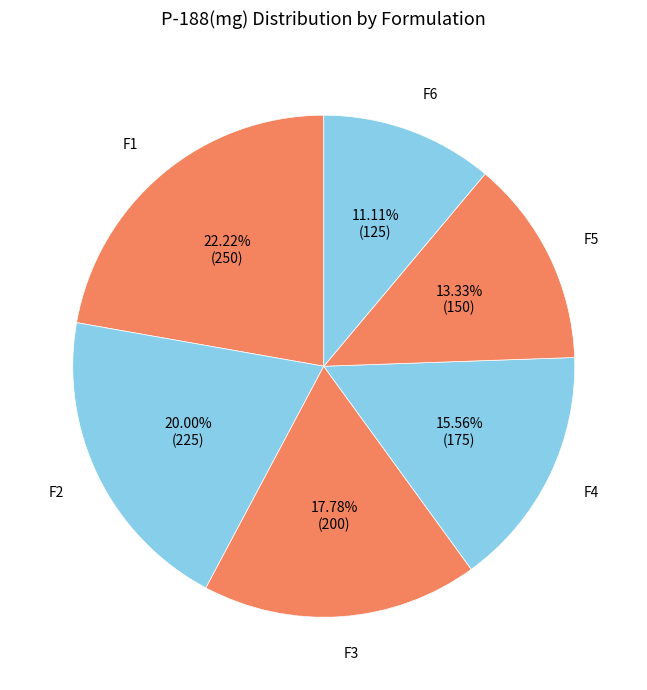

To the nearest percent, what is the difference between the largest and smallest slice percentages?

11%